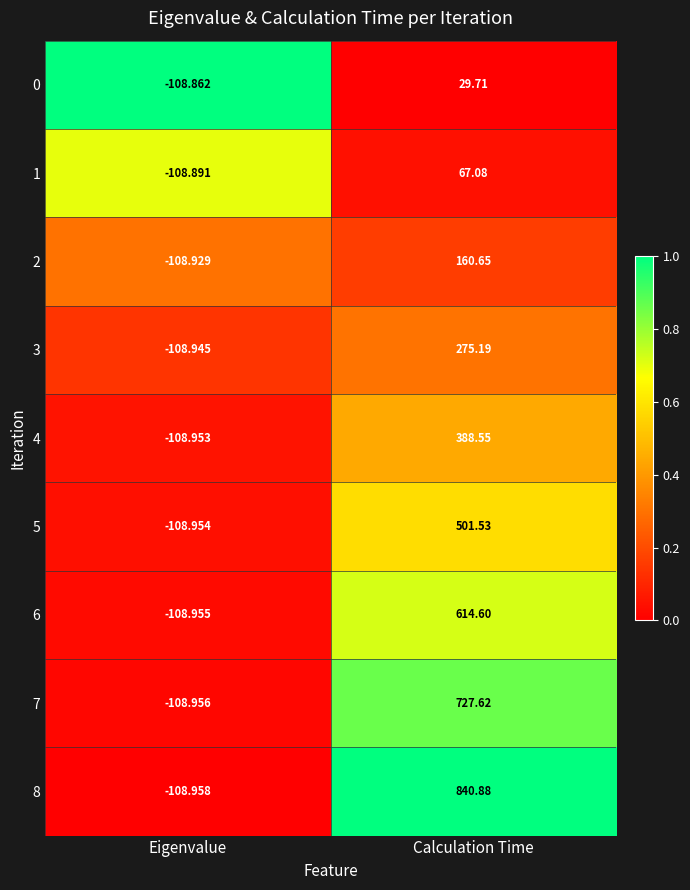

How many categories are shown in the chart?

2